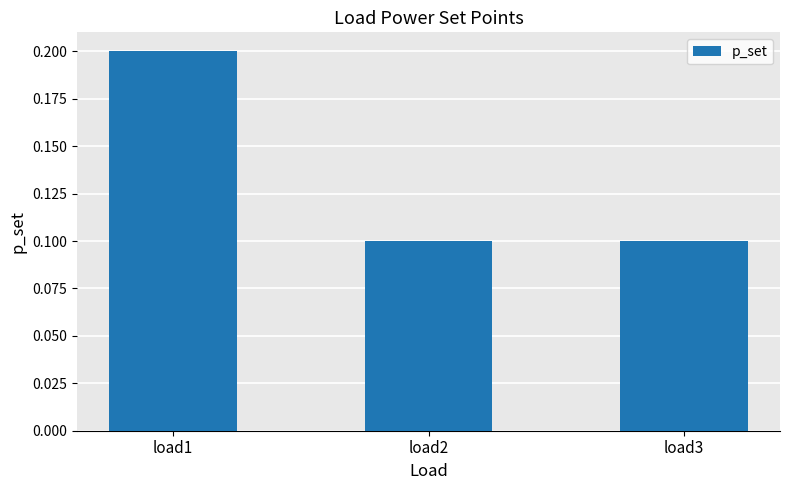

Which category has the highest value across all series?

load1